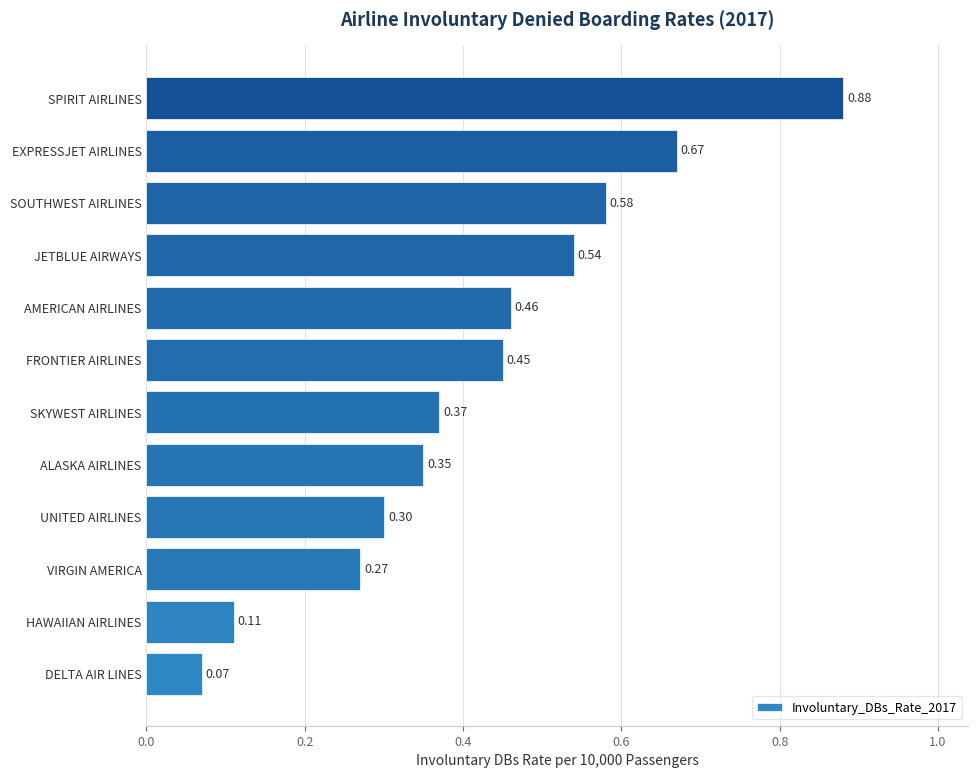

What is the change in value from HAWAIIAN AIRLINES to SPIRIT AIRLINES?

+0.8